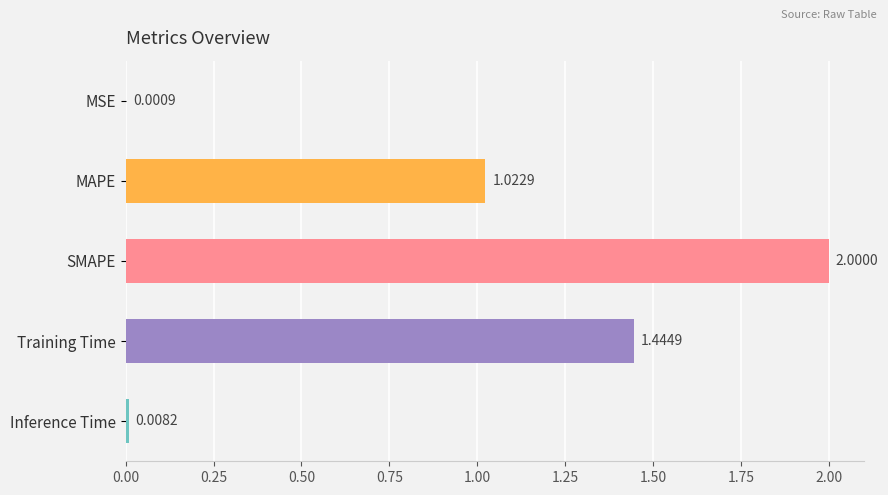

What is the ratio of the value at MAPE to the value at SMAPE?

0.5